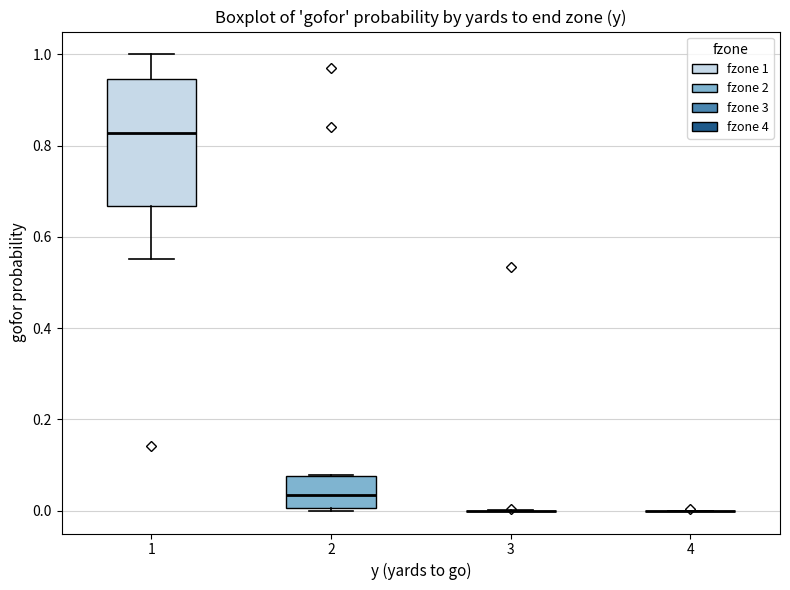

Reading left to right, read every box against the y-axis: the position of its median line, the range the box covers, and the ends of its whiskers. The values are not printed on the chart, so give them approximately, as read against the axis.

1: median 0.82, box 0.66 to 0.94, whiskers 0.56 to 1.00
2: median 0.04, box 0.00 to 0.08, whiskers 0.00 (just below the box's lower edge) to 0.08
3: box collapsed to a line at 0.00, whiskers 0.00 to 0.00
4: box collapsed to a line at 0.00, whiskers 0.00 to 0.00